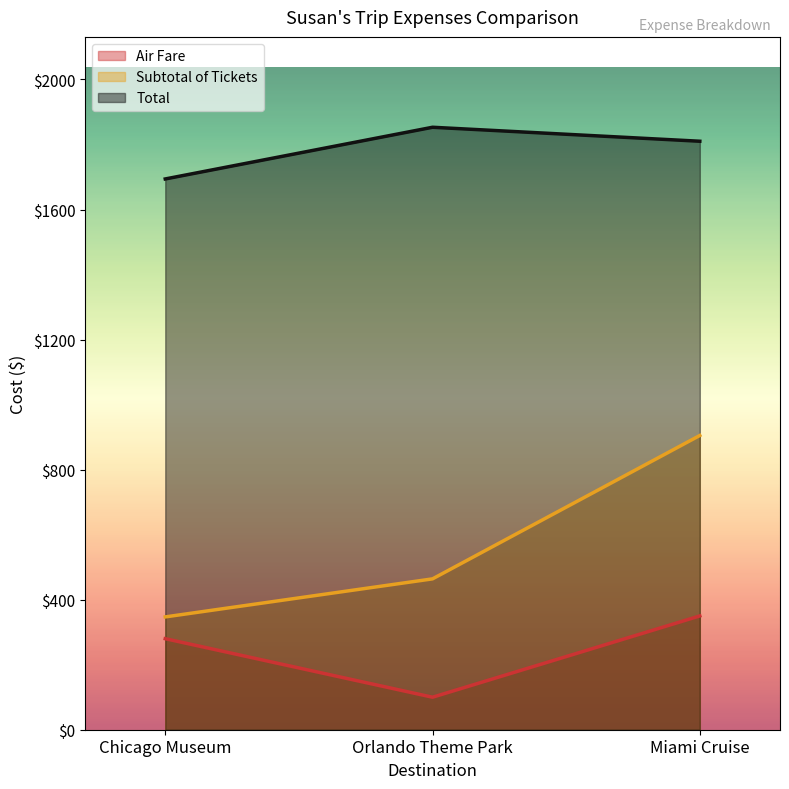

Where is Air Fare nearest to the value 225?

Chicago Museum